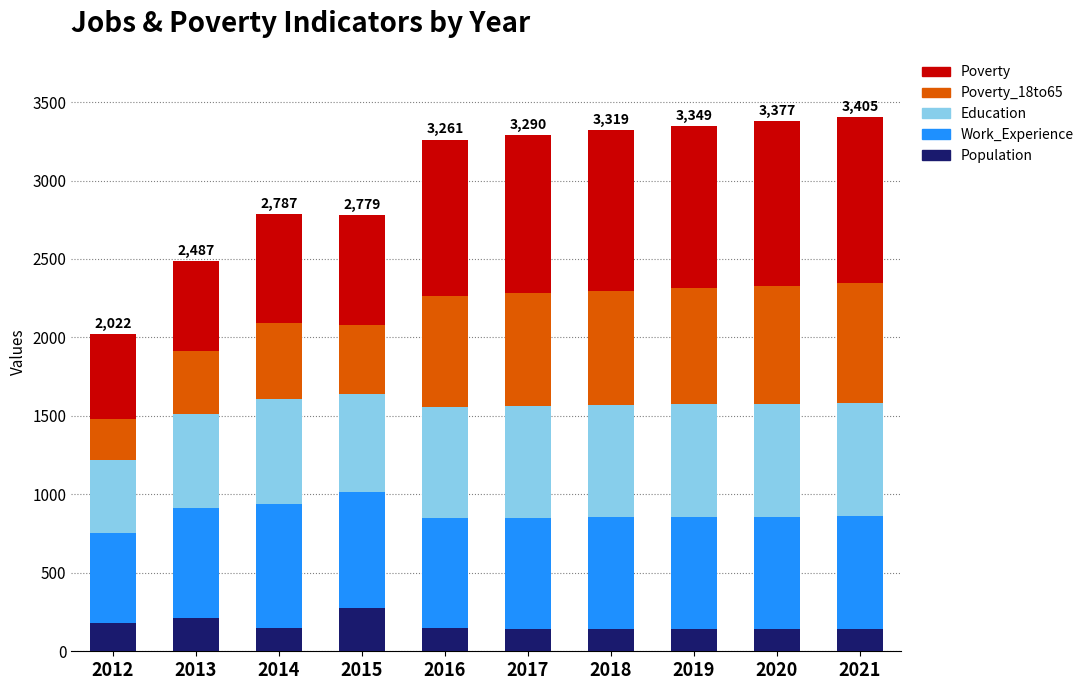

How many bars are there in total?

10